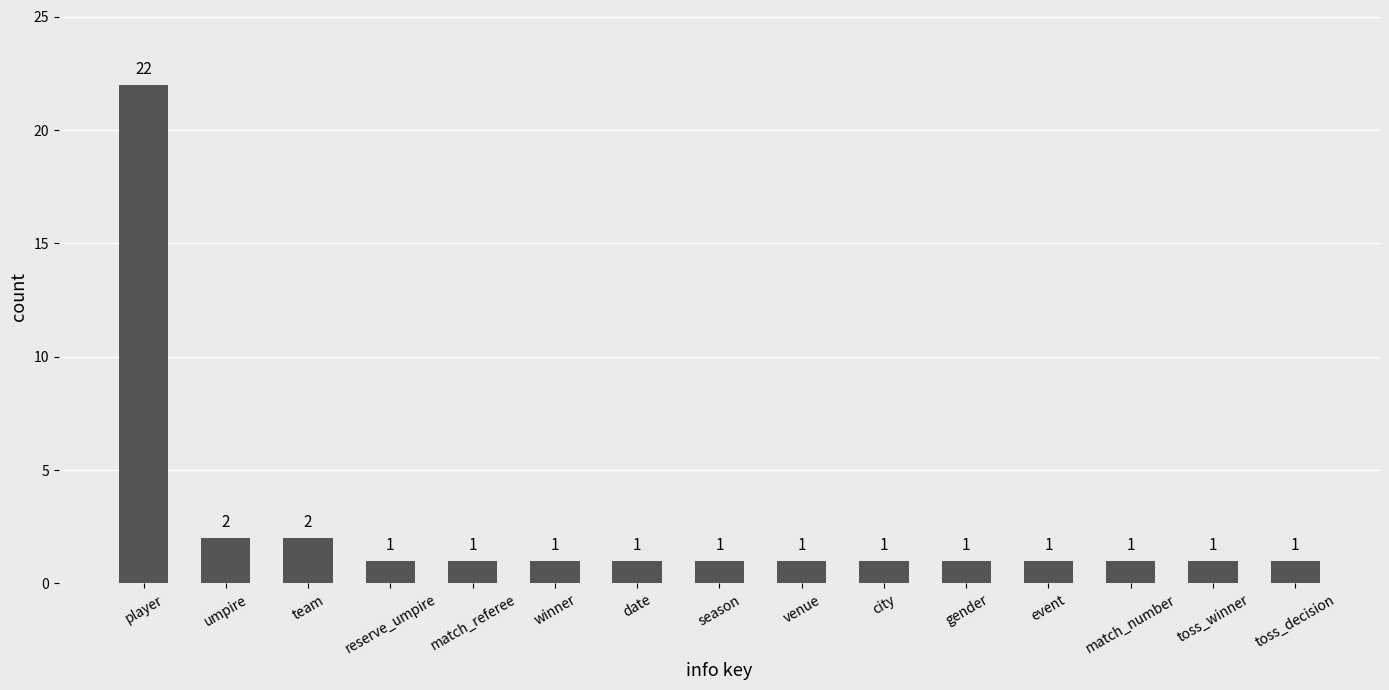

How many data points are above 1?

3